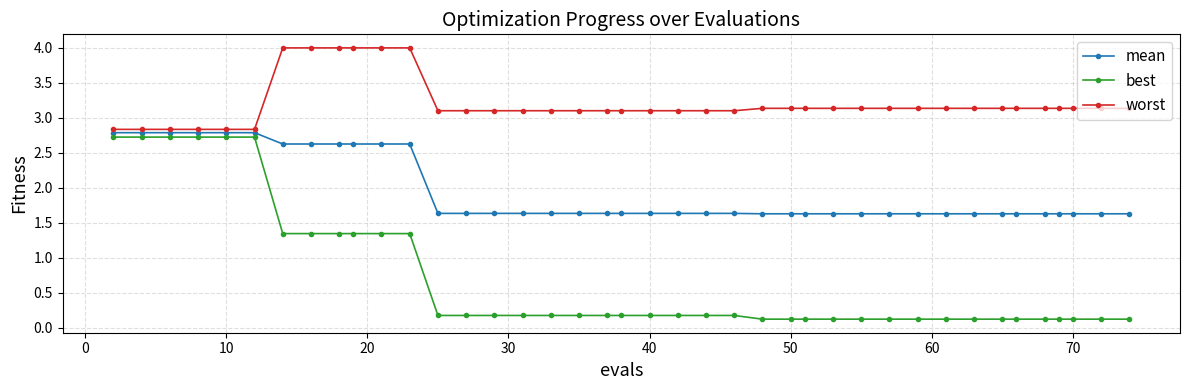

What is the maximum value for best?

2.7